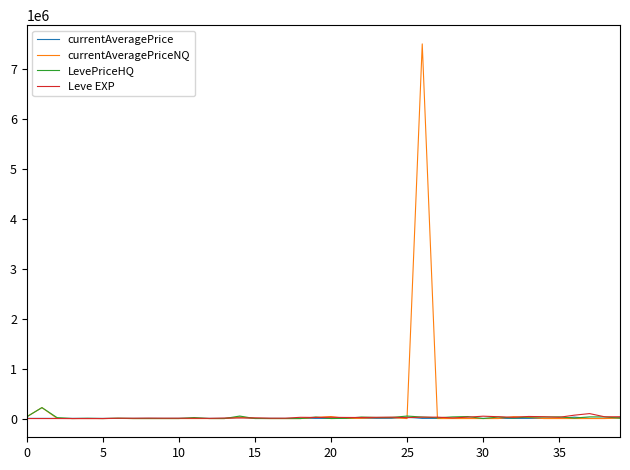

What is the greatest value displayed?

7513197.0